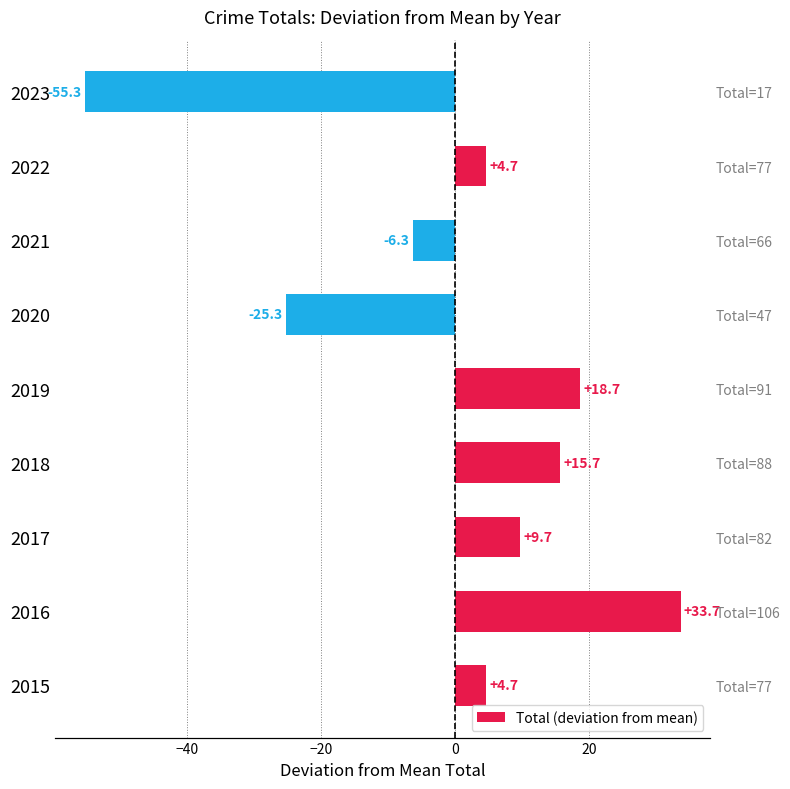

How many bars are there in total?

9